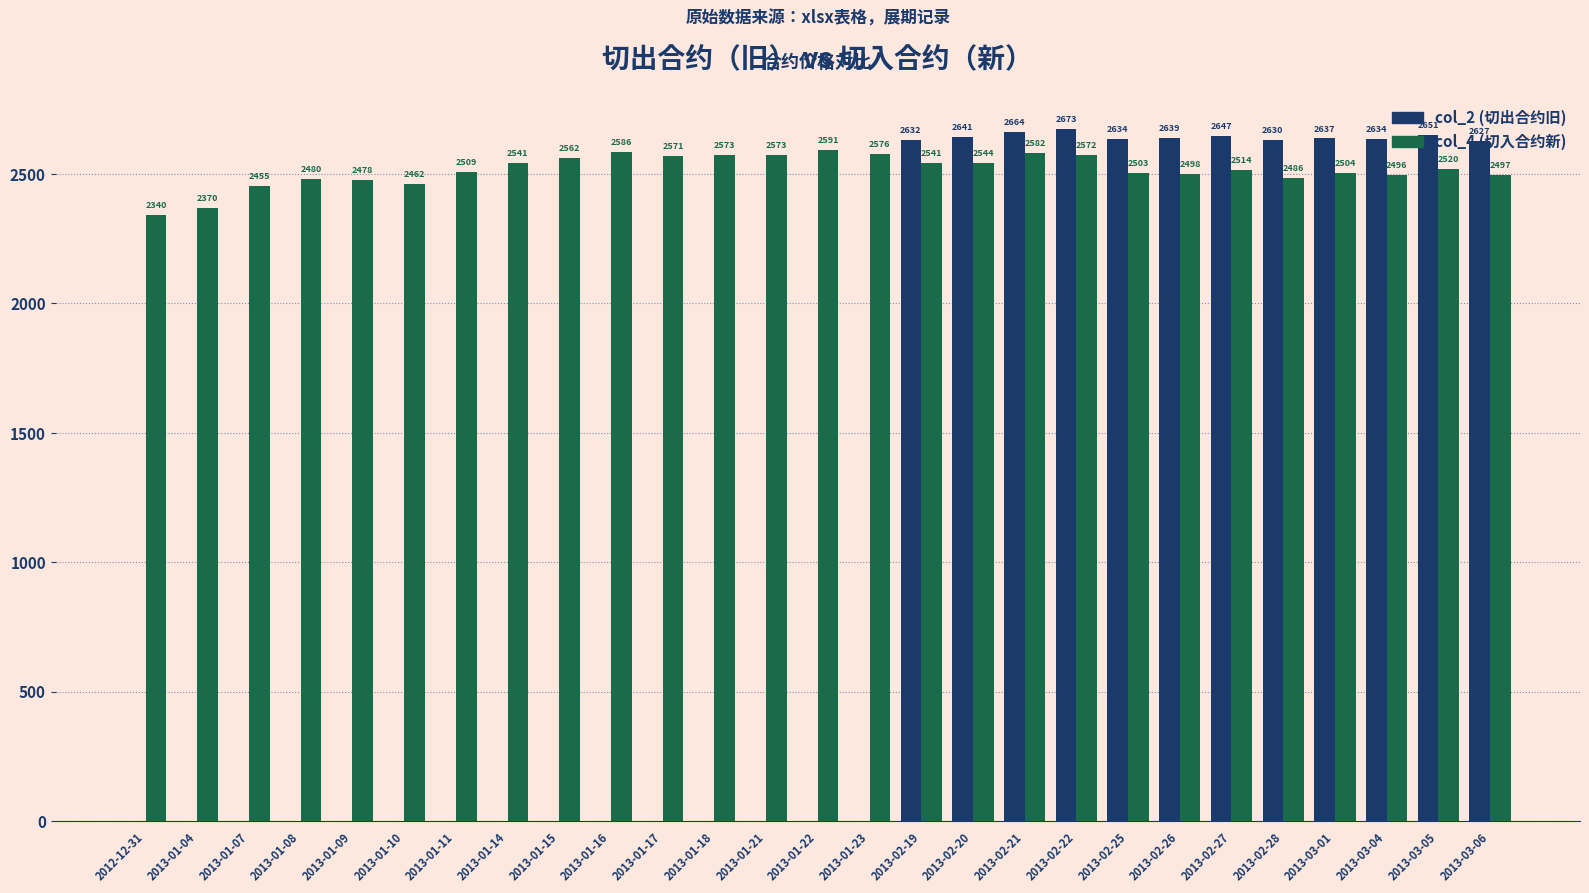

At which label does col_4 (切入合约新) first exceed 2514?

2013-01-14